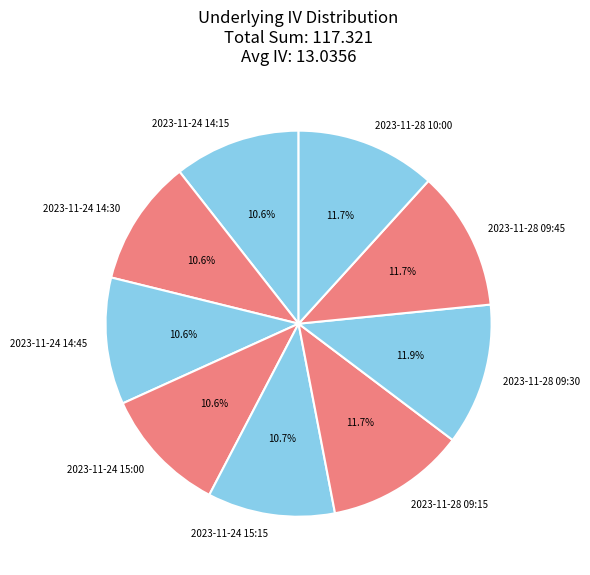

What is the ratio of the value at 2023-11-28 09:30 to the value at 2023-11-24 15:15?

1.1